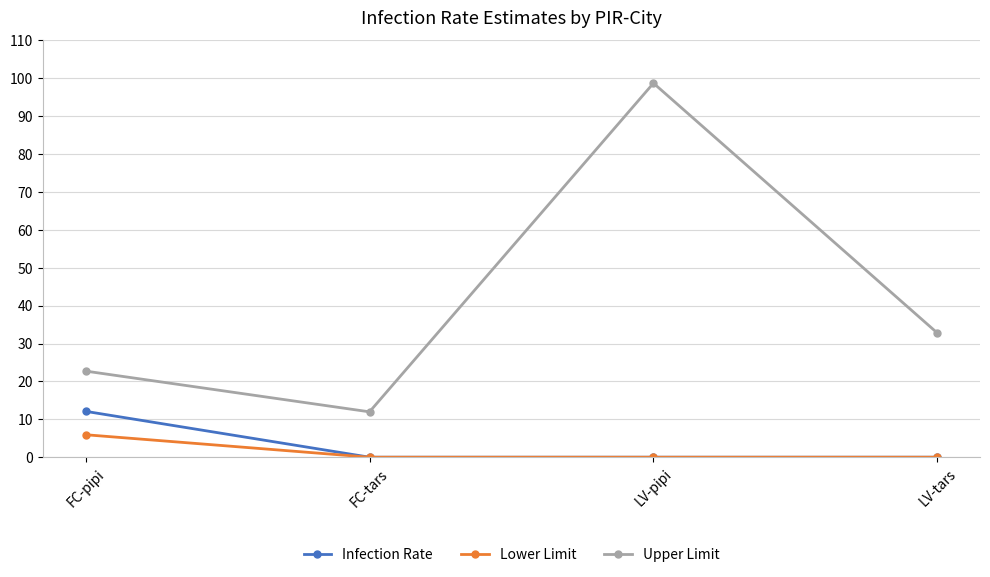

What are all the series names shown in the legend?

Infection Rate, Lower Limit, Upper Limit